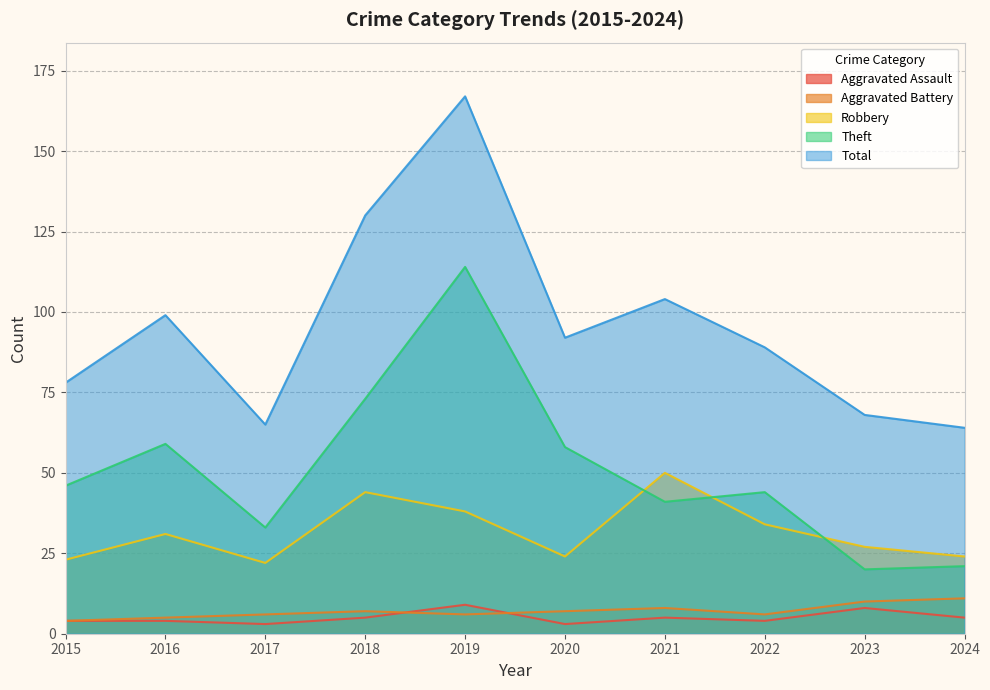

Does the chart display data point markers on the line(s)?

No